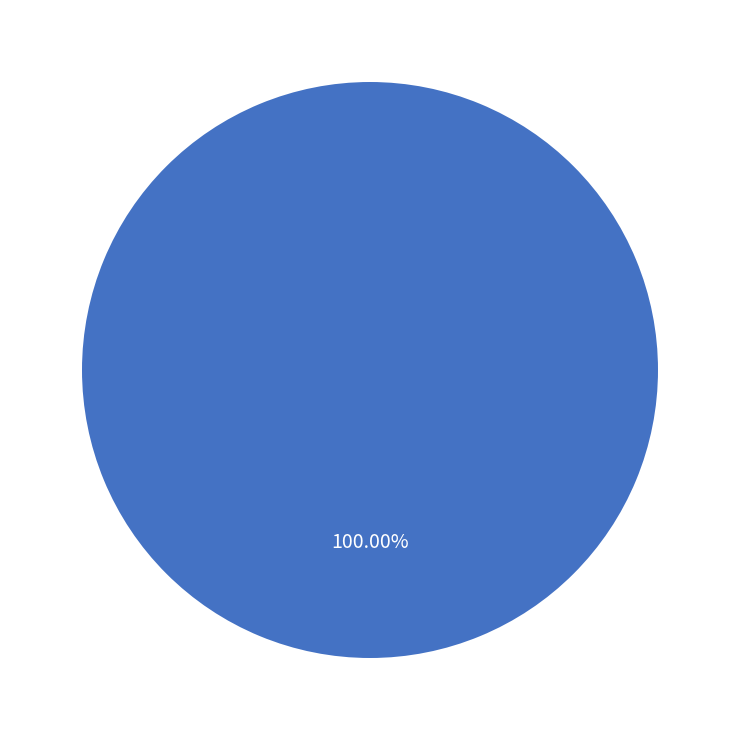

Is there a majority slice in this chart?

Yes